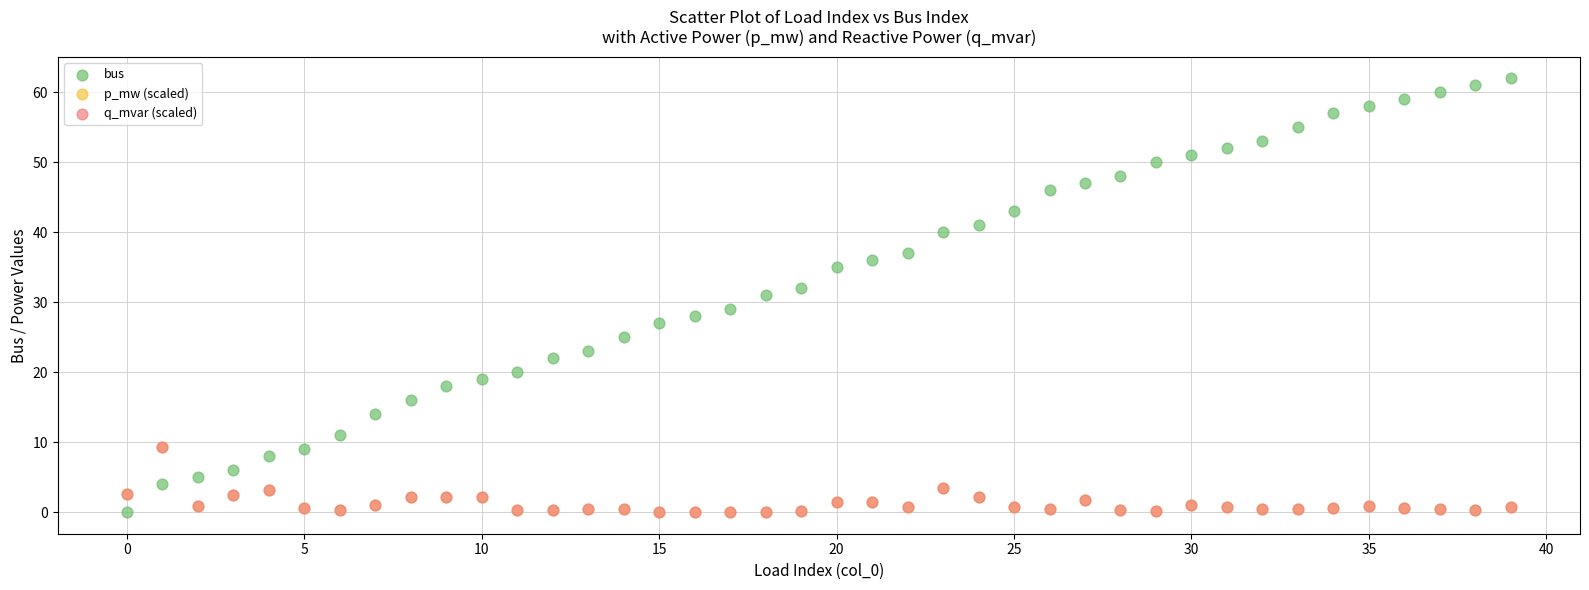

What are all the series names shown in the legend?

bus, p_mw (scaled), q_mvar (scaled)